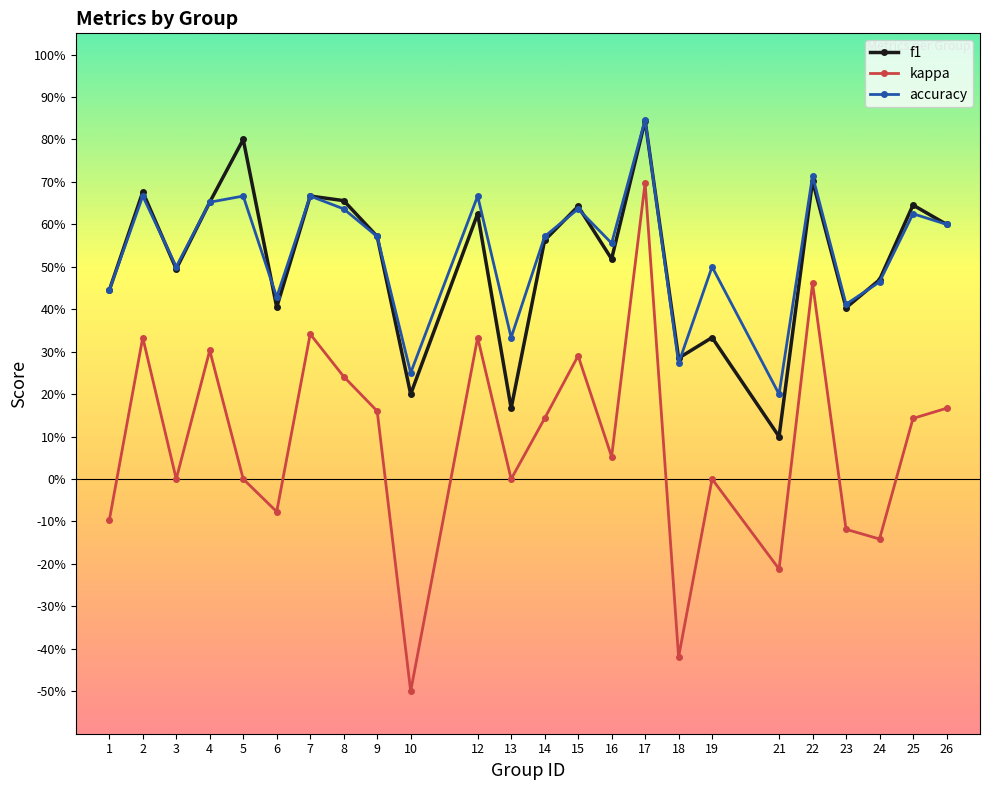

Is this an area chart (filled region under the line)?

No